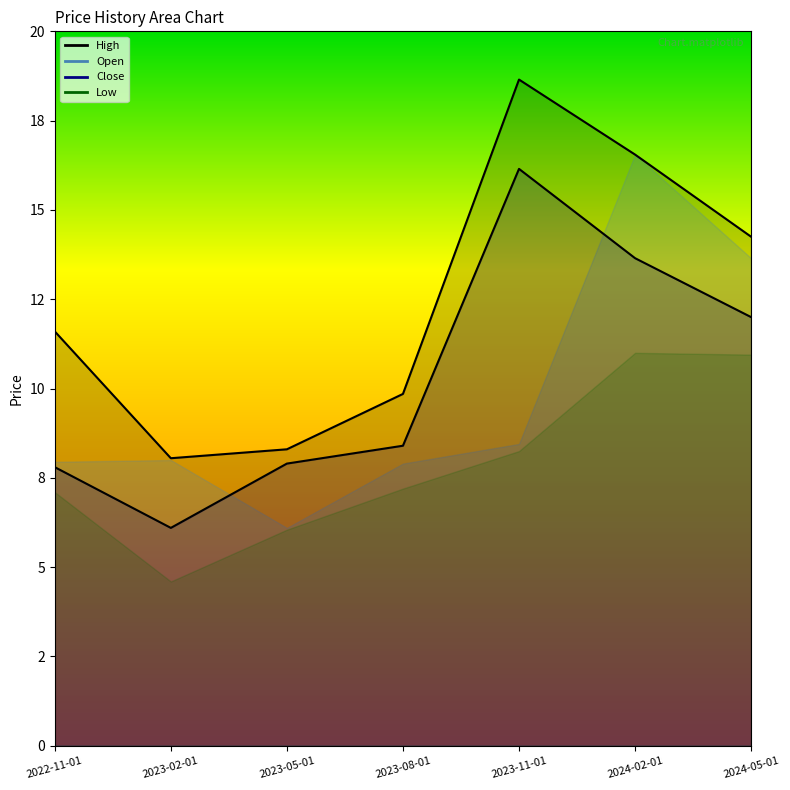

The value of Close at 2023-11-01 is 16.1. True or false?

True